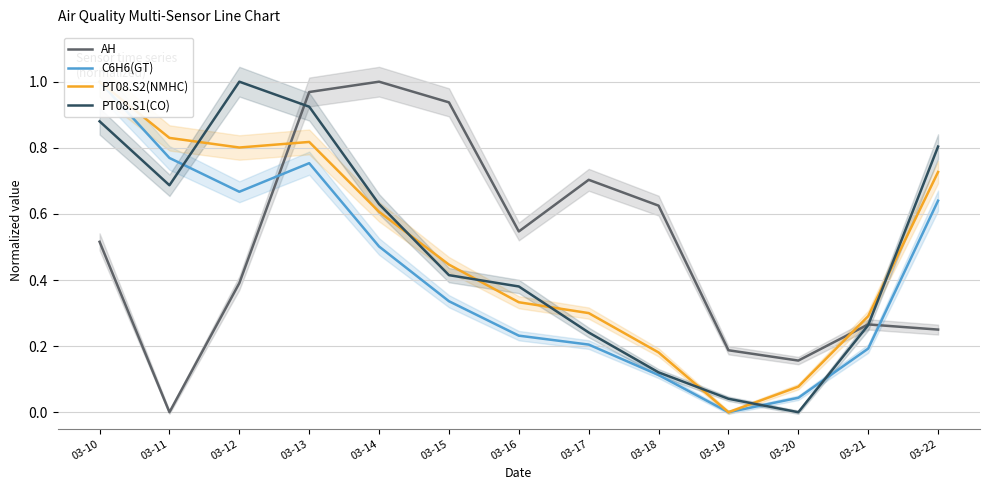

True or false: AH and PT08.S1(CO) cross at least once.

True